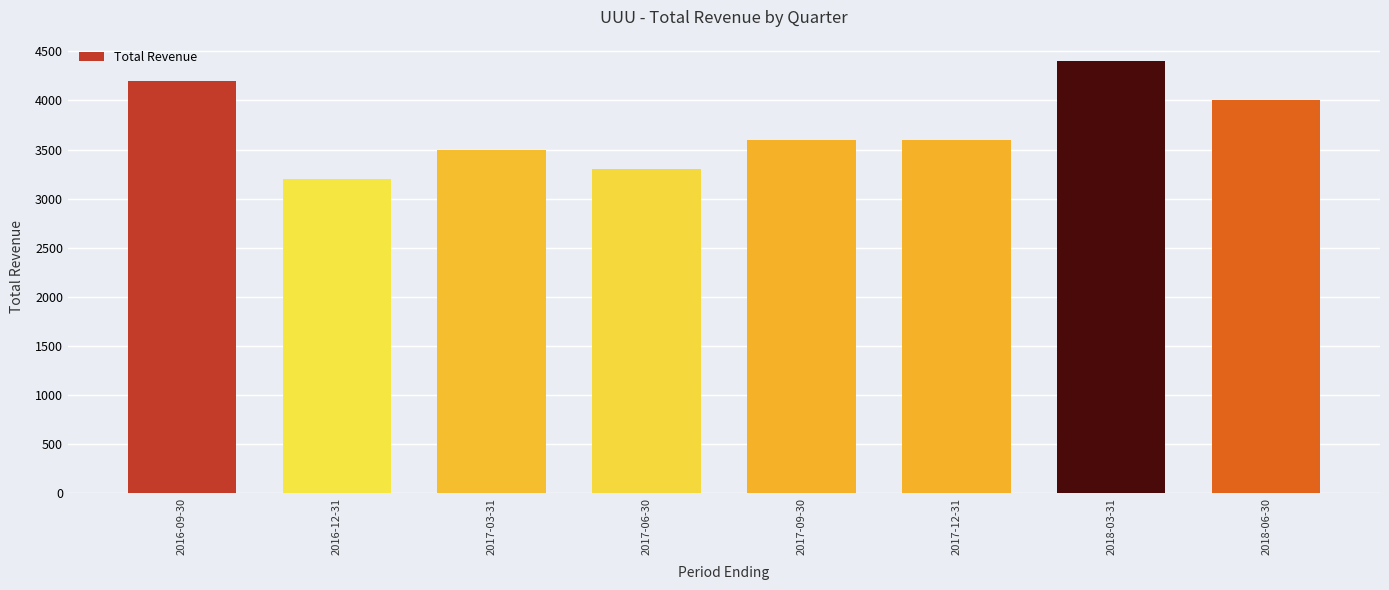

What is the value of the 2nd bar from the left?

3200